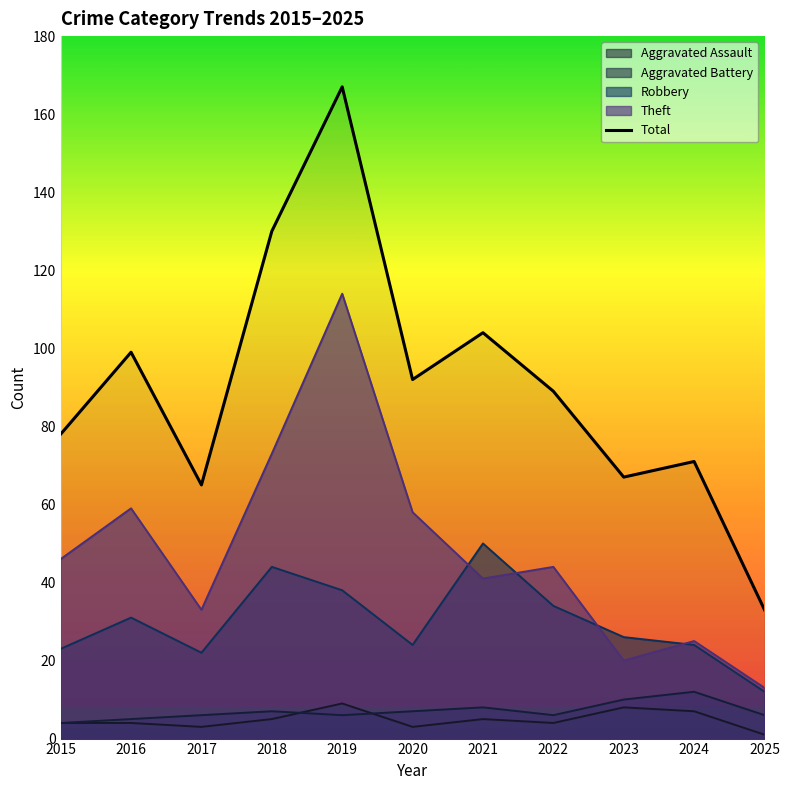

The value at 2017 is 94. True or false?

False